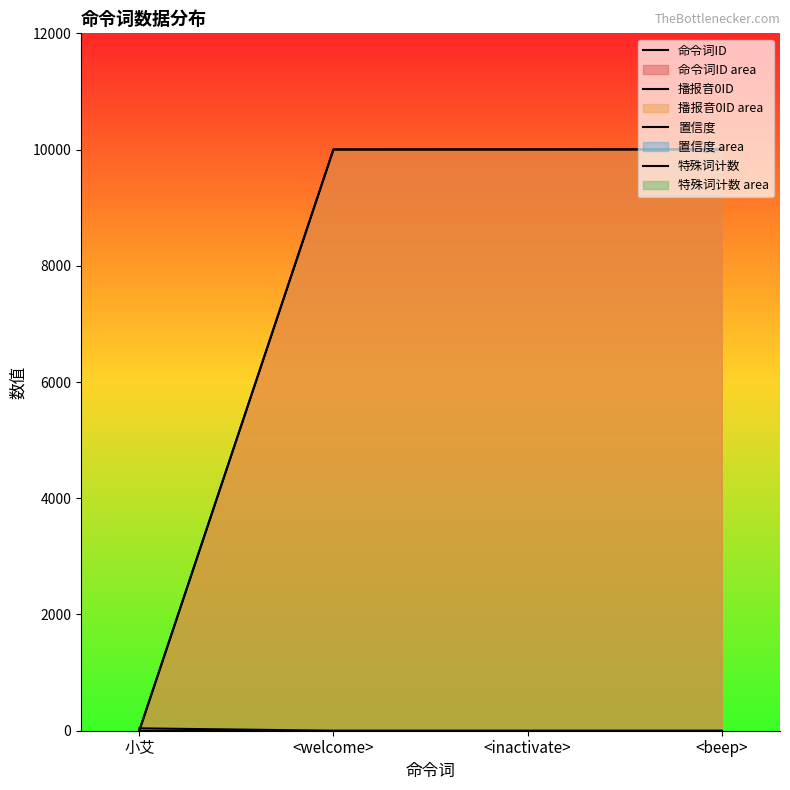

True or false: 置信度 and 特殊词计数 intersect in this chart.

False